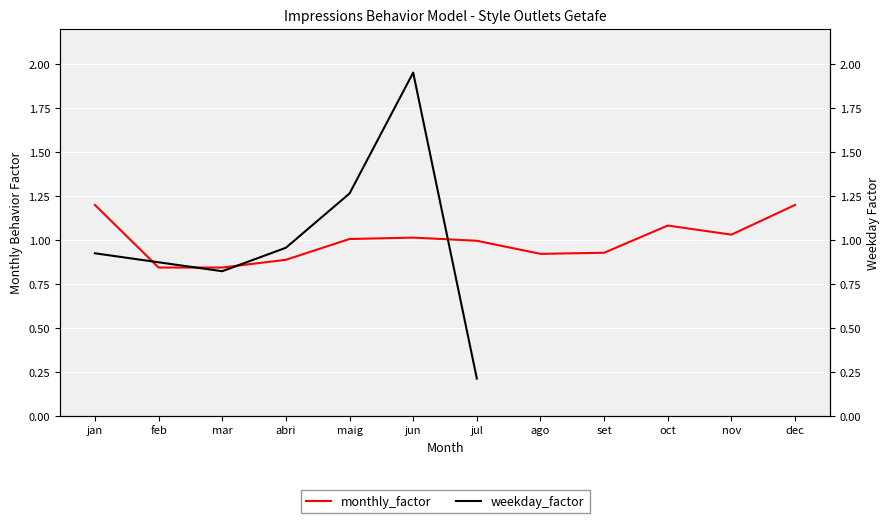

How many data points are above 1?

6